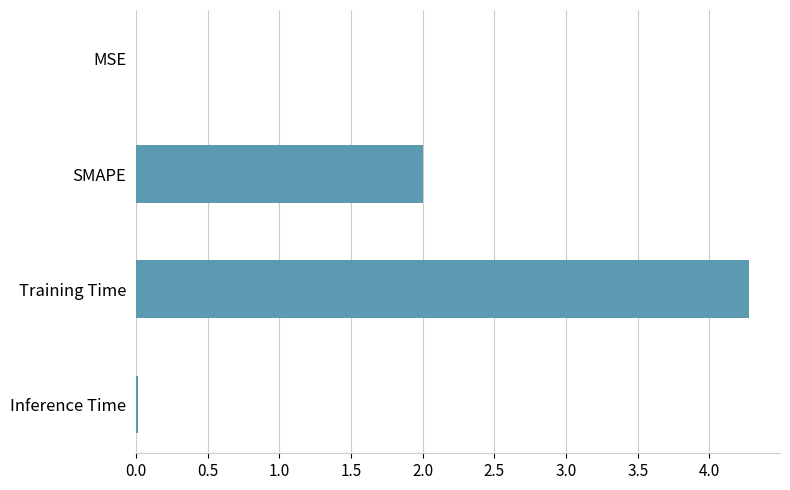

What is the sum of all values?

6.3